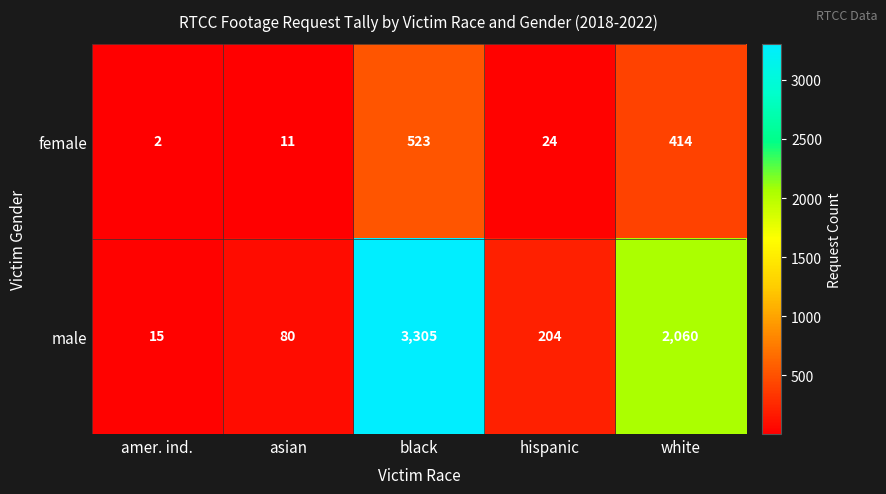

At which category is the sum across all series the highest?

black